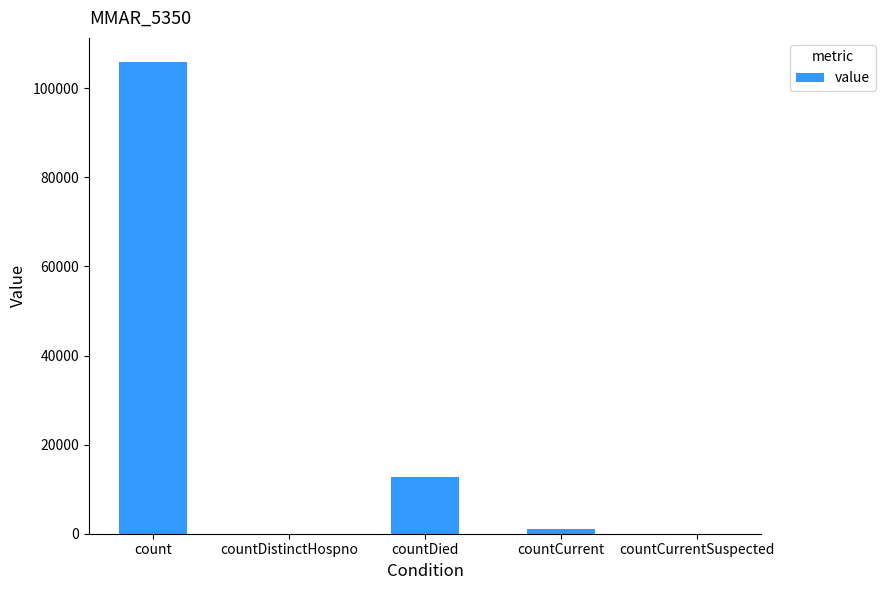

Are the bars horizontal?

No